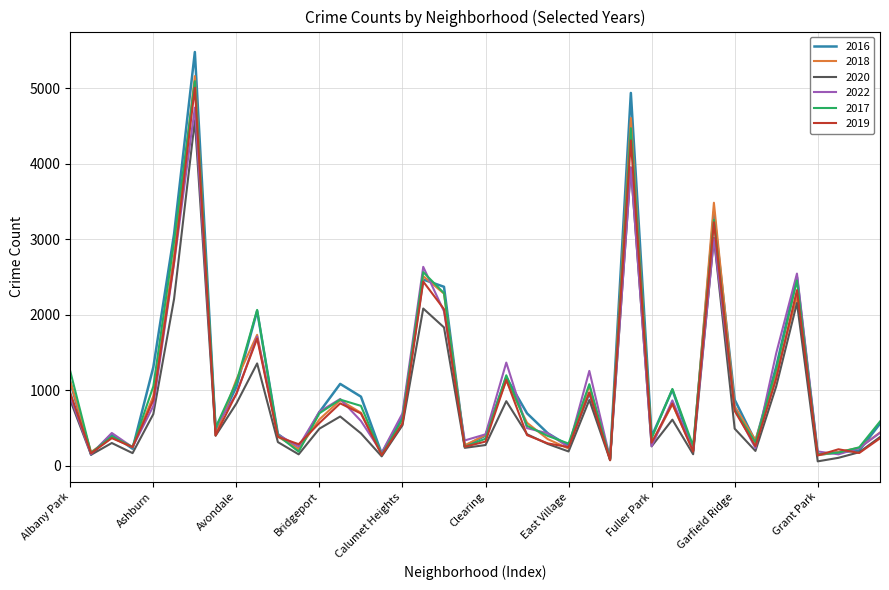

What is the average value of the 2018 series?

1037